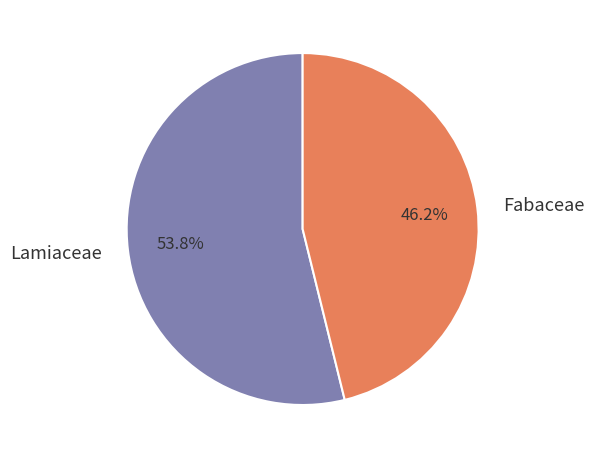

Is it true that Lamiaceae is 54% of the pie?

True